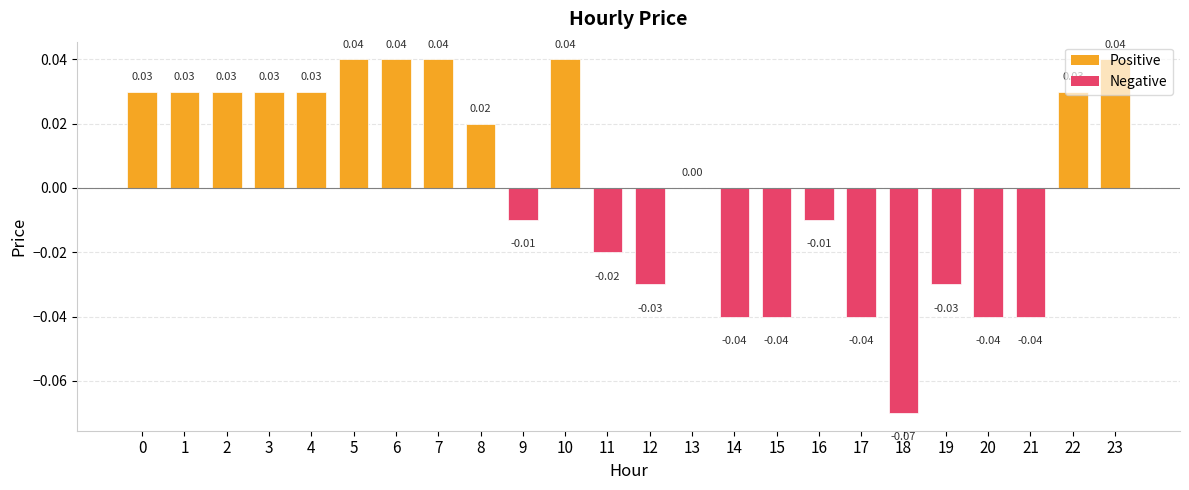

The chart shows a value of 0.1 at 22. True or false?

False